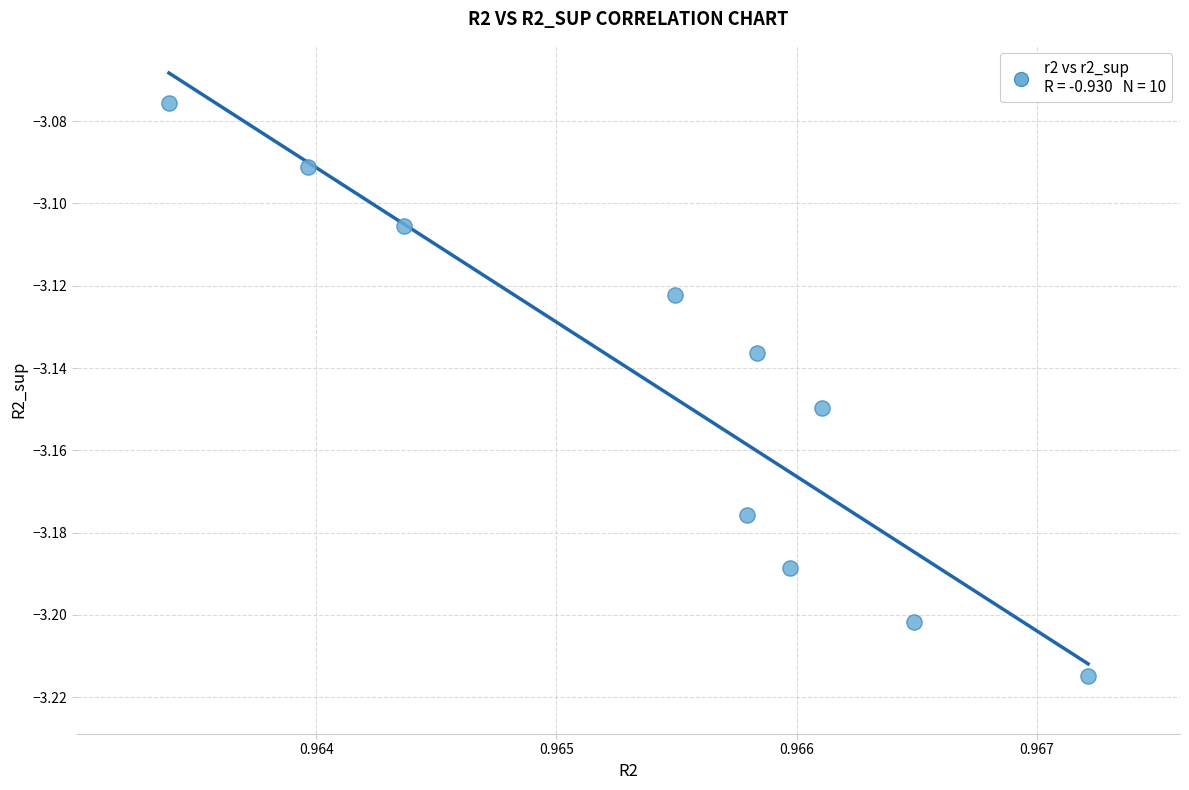

What is the average X value?

1.0